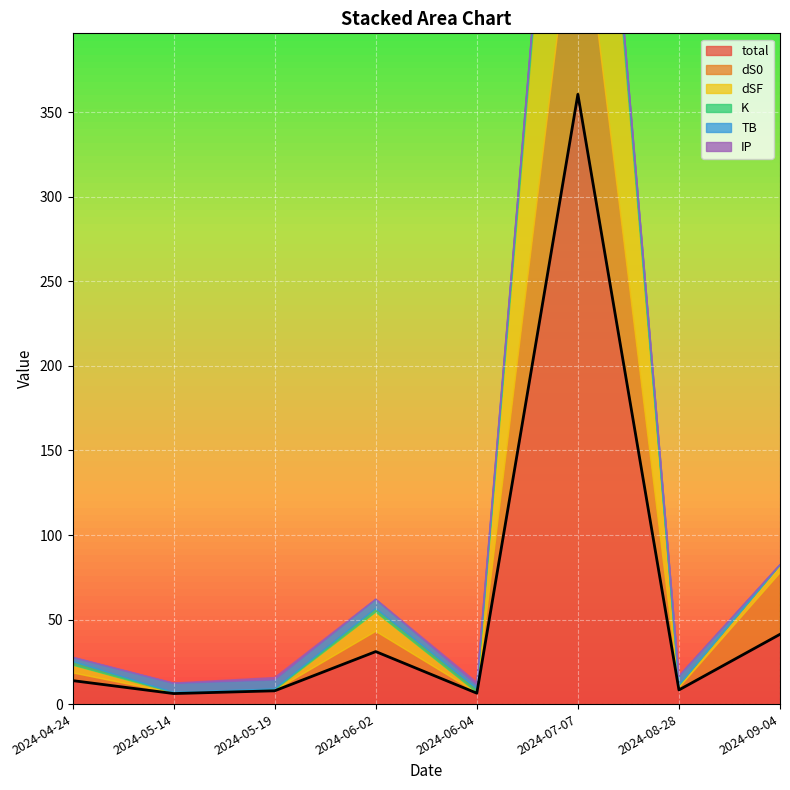

Is it true that the value at 2024-04-24 is 13.9?

True